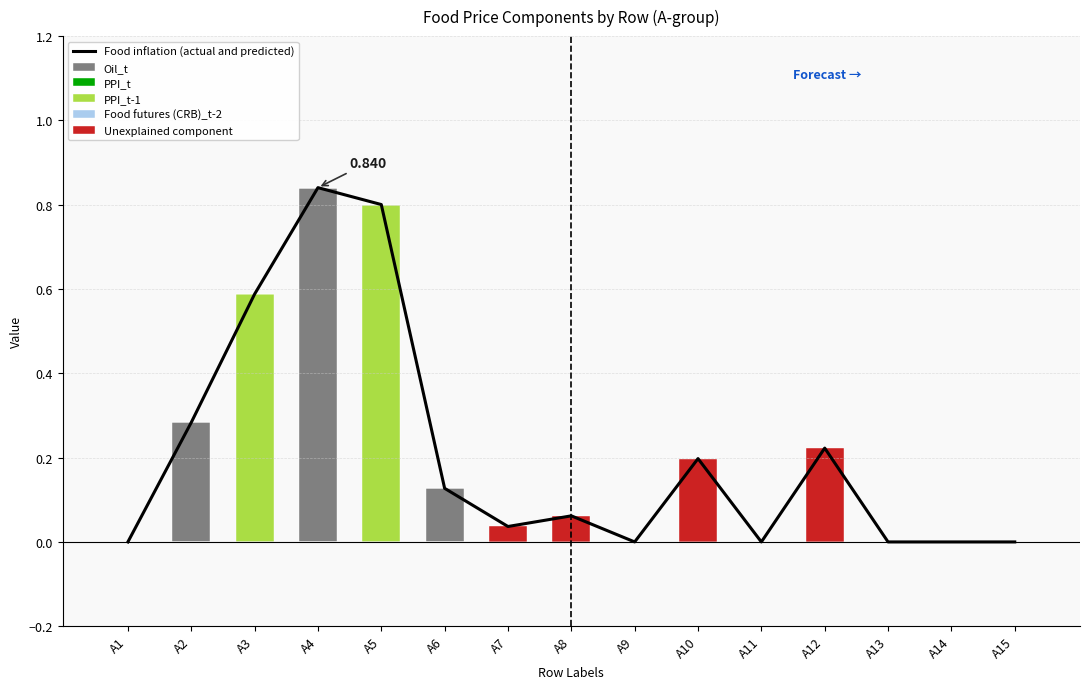

What is the difference between the Food inflation (actual and predicted) values at A13 and A2?

0.3